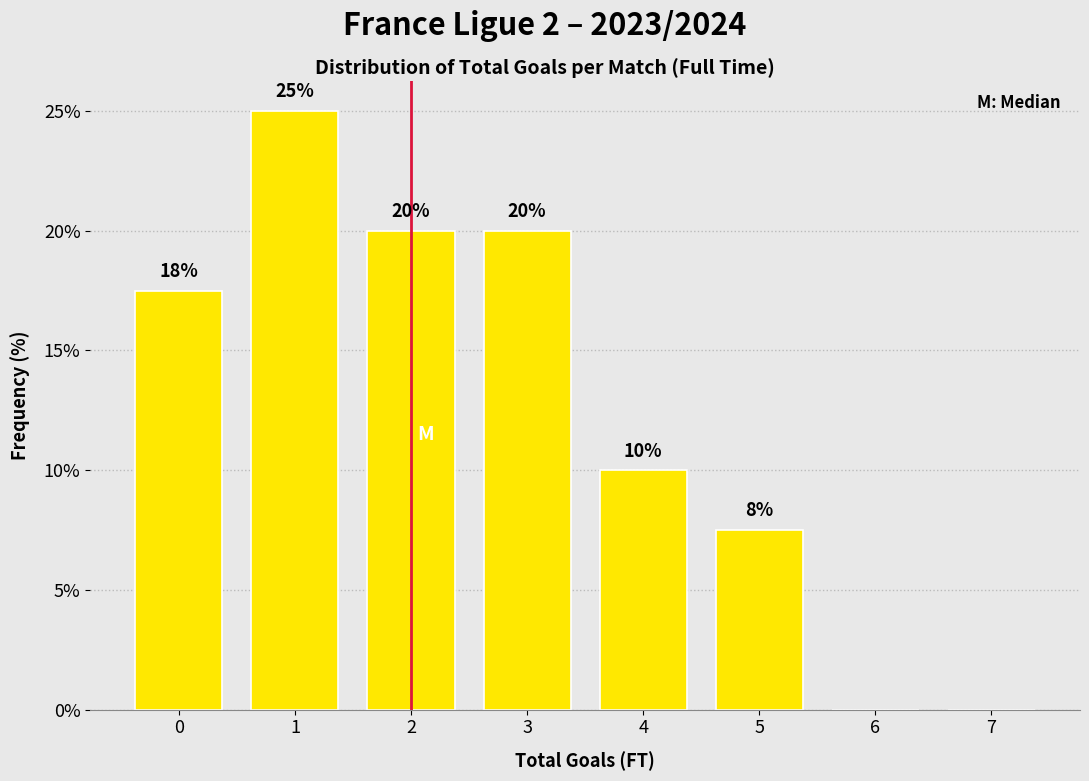

What is the approximate value at 0?

17.5